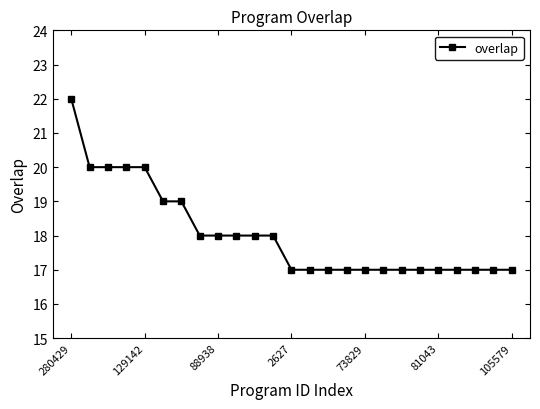

Reading left to right, transcribe all the data shown in this chart.

22	20	20	20	20	19	19	18	18	18	18	18	17	17	17	17	17	17	17	17	17	17	17	17	17